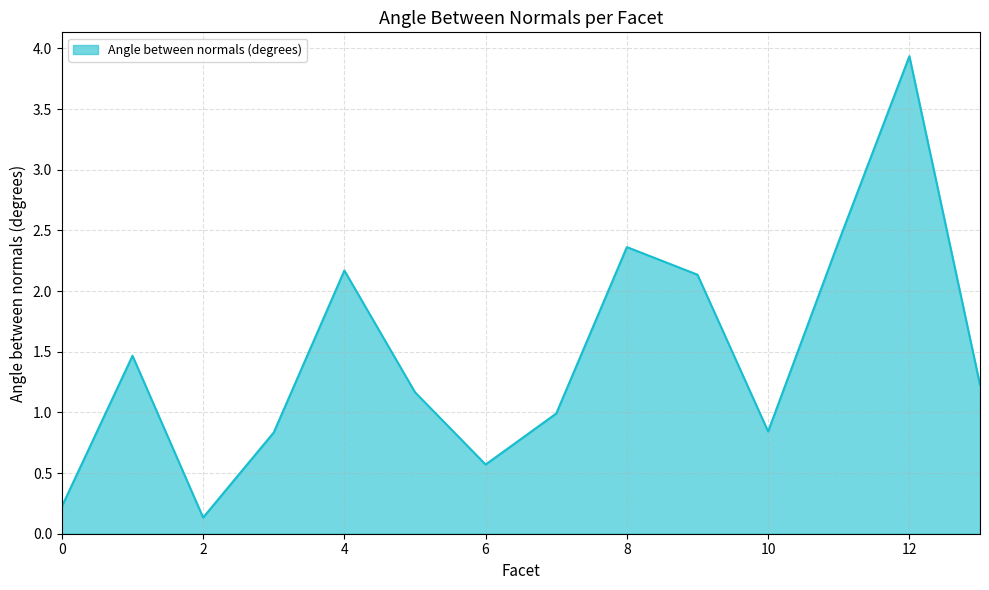

Does the chart have visible grid lines?

Yes